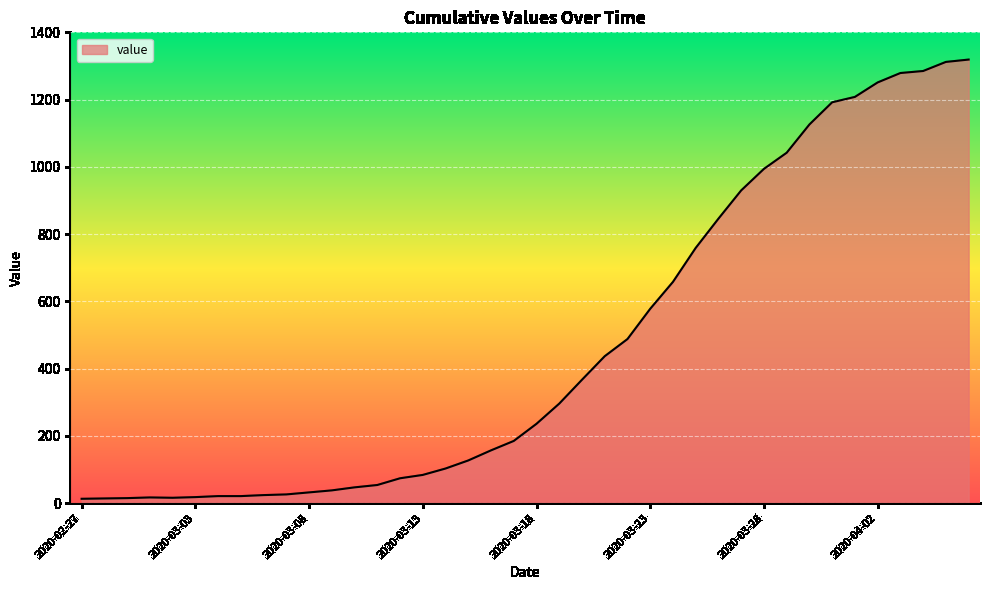

What is the average value?

467